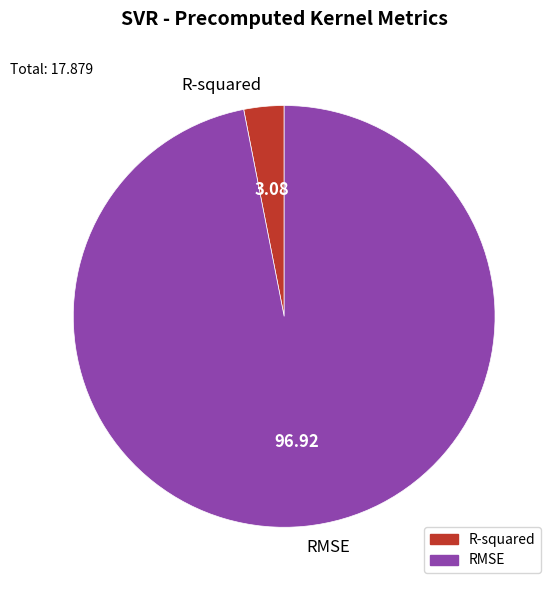

Does R-squared account for over 50% of the chart?

No